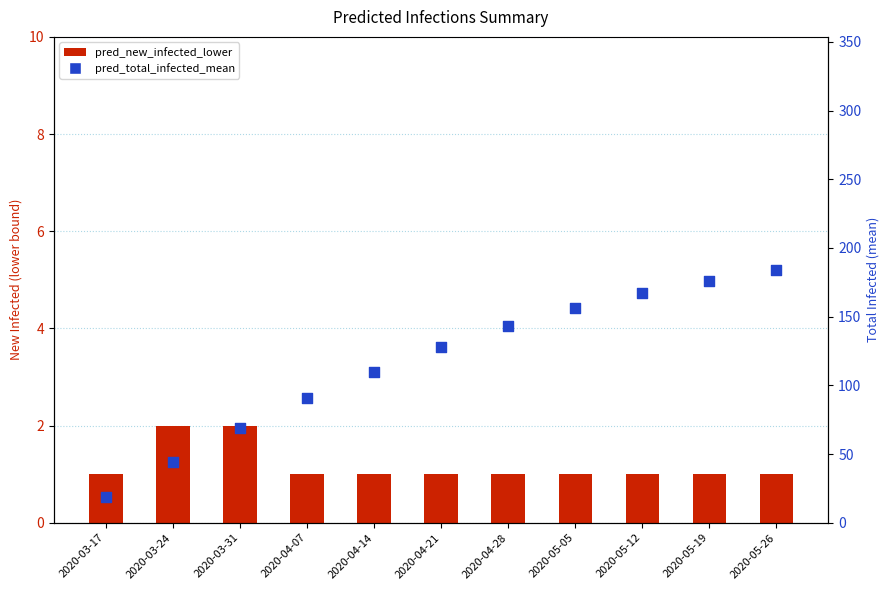

Which series has the largest total across all categories?

pred_total_infected_mean